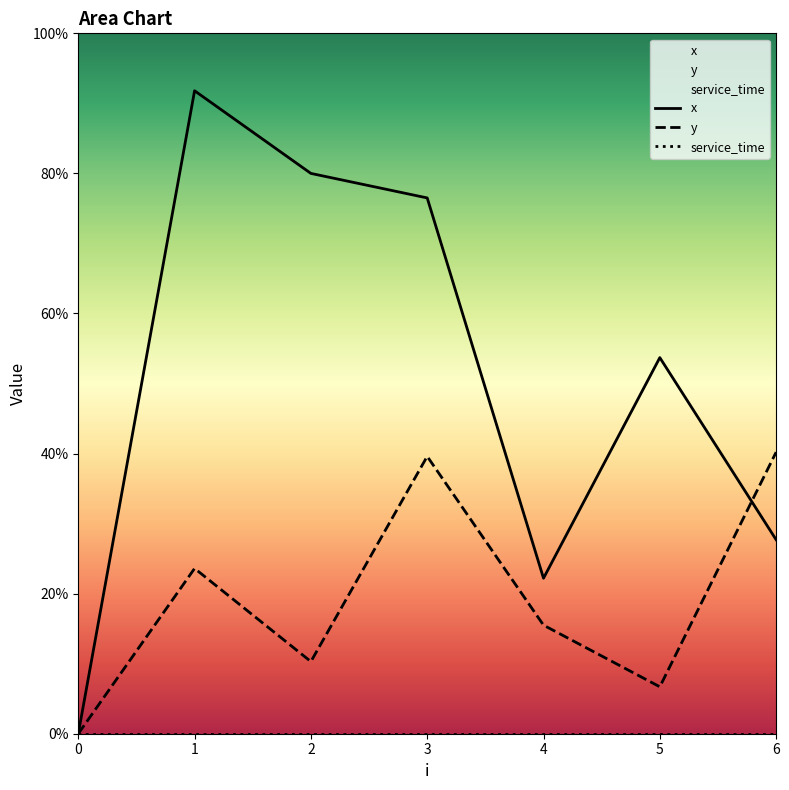

Reading left to right, list all the values displayed in this chart.

x: 0.0	9.2	8.0	7.7	2.2	5.4	2.8
y: 0.0	2.4	1.0	4.0	1.6	0.7	4.0